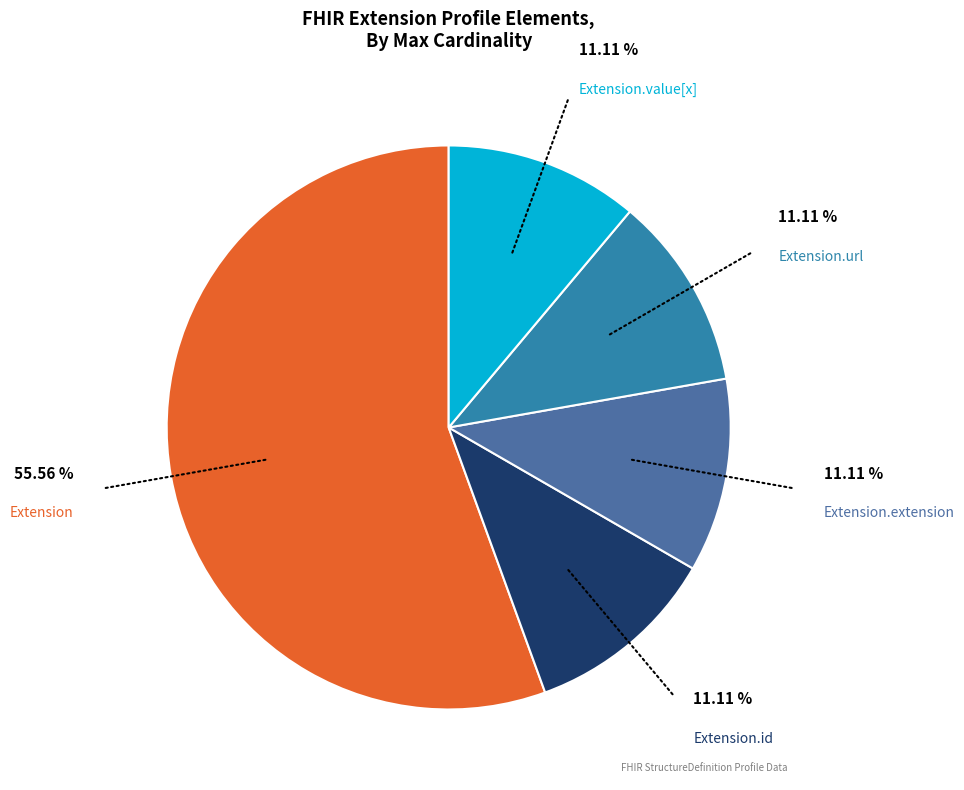

Is there a majority slice in this chart?

Yes